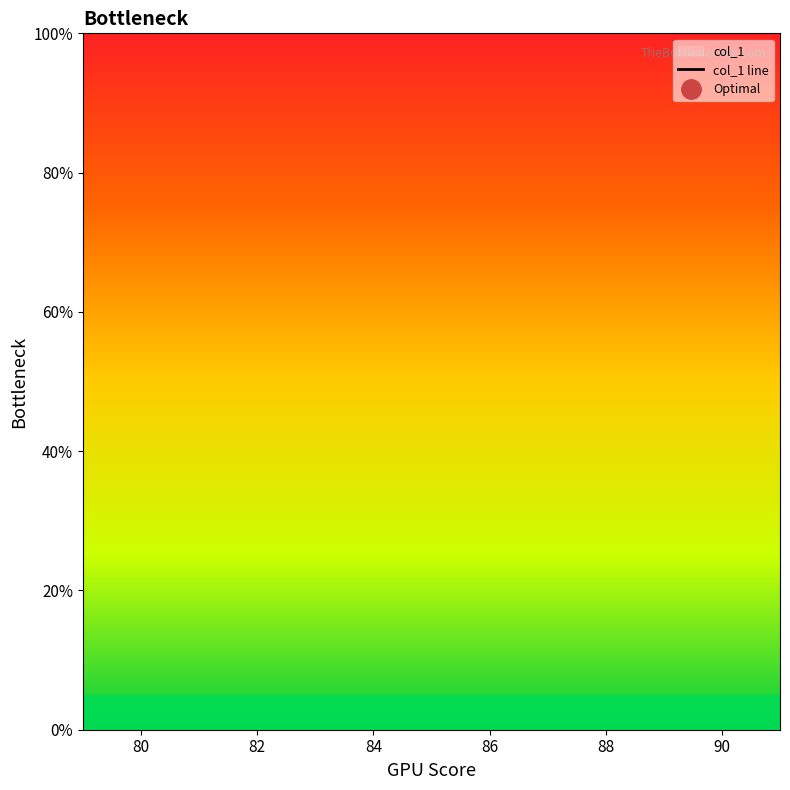

How many distinct data groups are displayed?

1